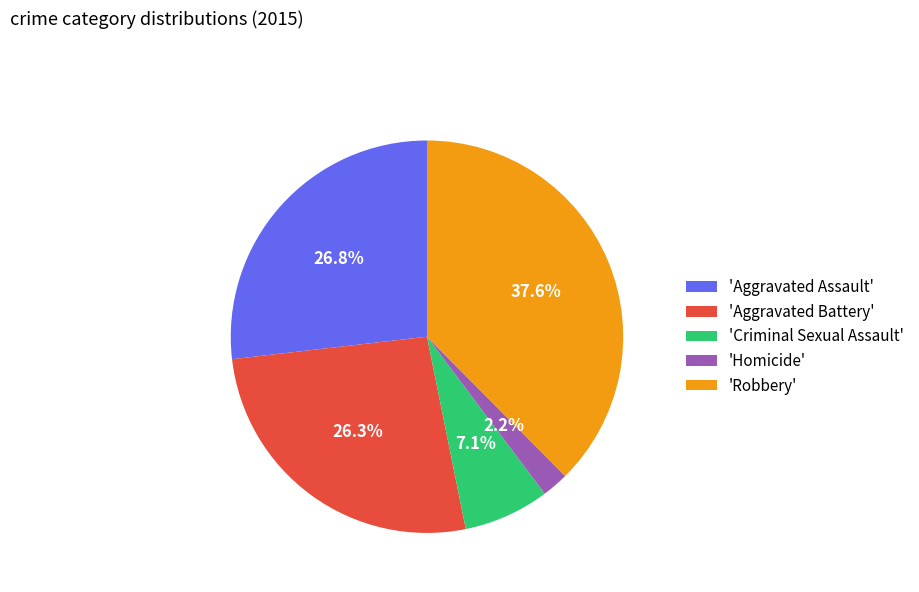

To the nearest percent, what is the difference between the largest and smallest slice percentages?

35%